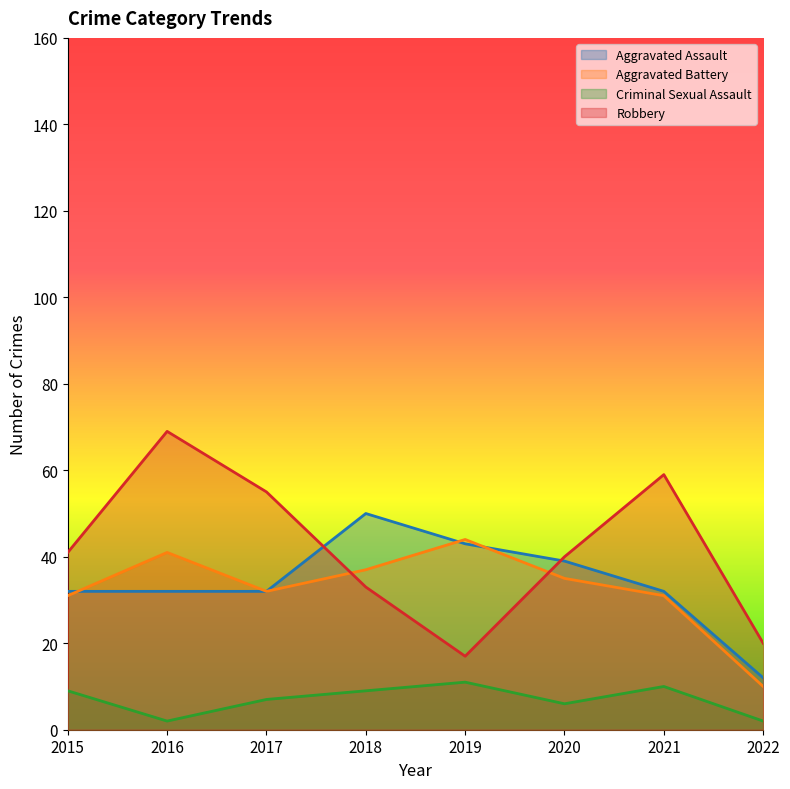

At which label is Aggravated Assault closest to 31?

2015